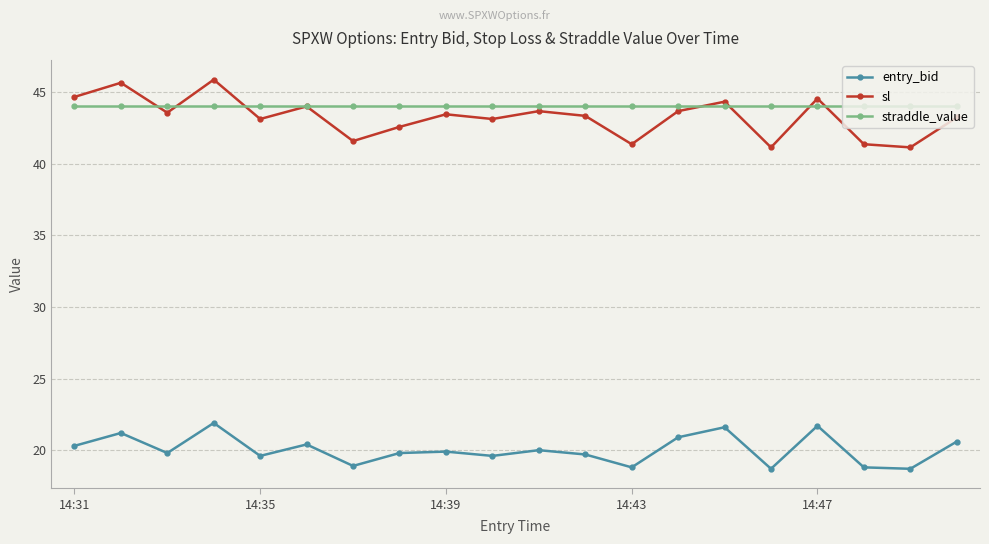

Which series has the widest spread of values?

sl